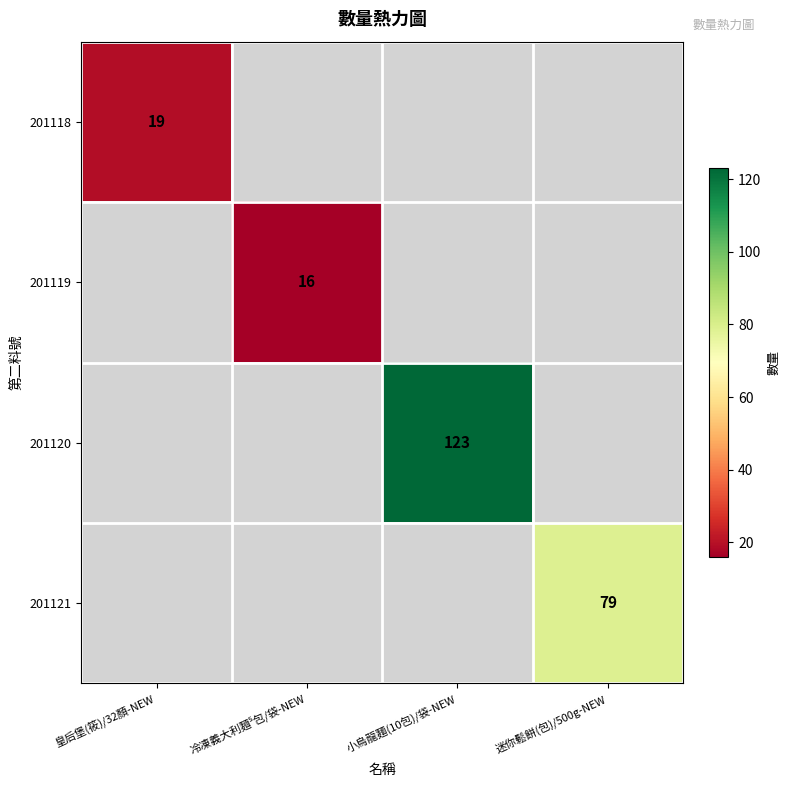

Which category has the lowest value across all series?

冷凍義大利麵⁵包/袋-NEW